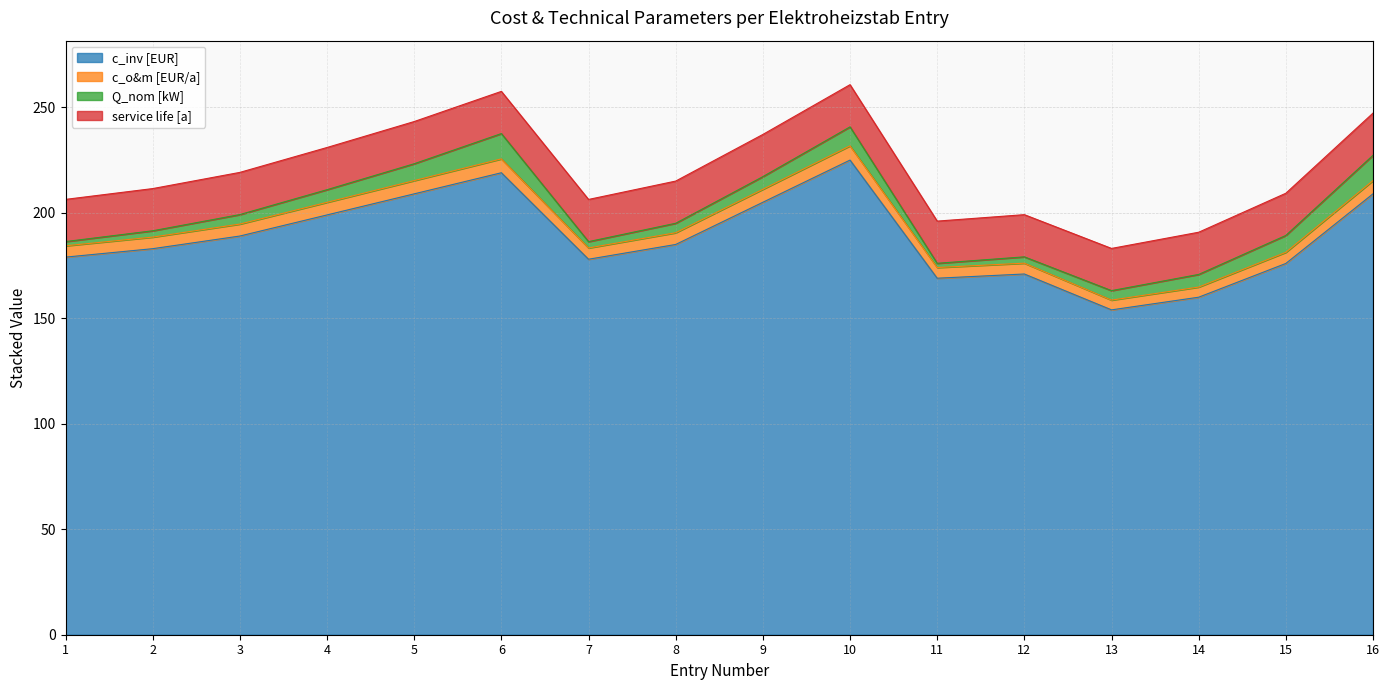

True or false: c_inv [EUR] has a value of 169.0 at 11.

True